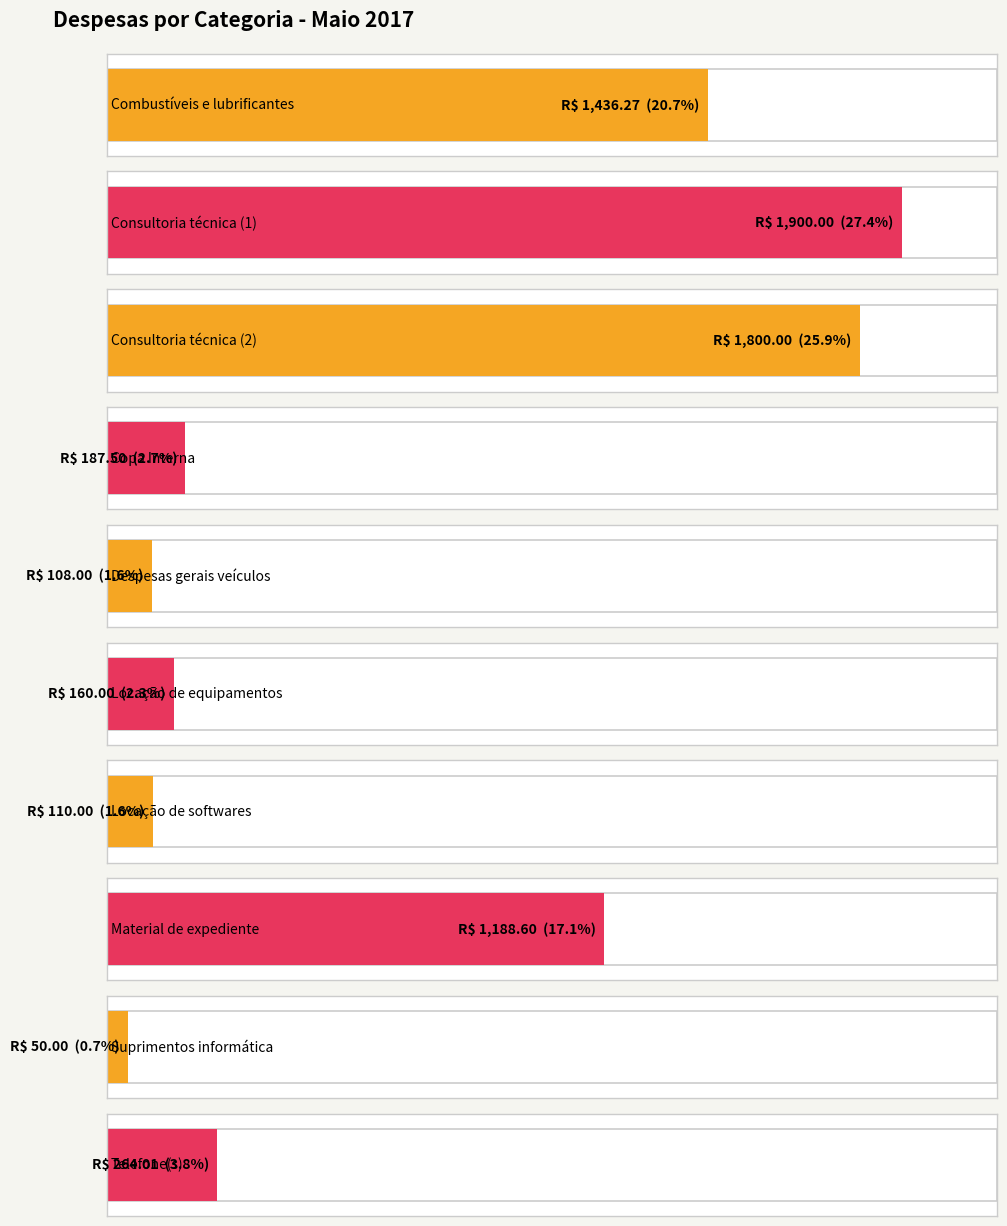

Is it true that the value at GUSTAVO GOMES PEREIRA is 46.4?

False